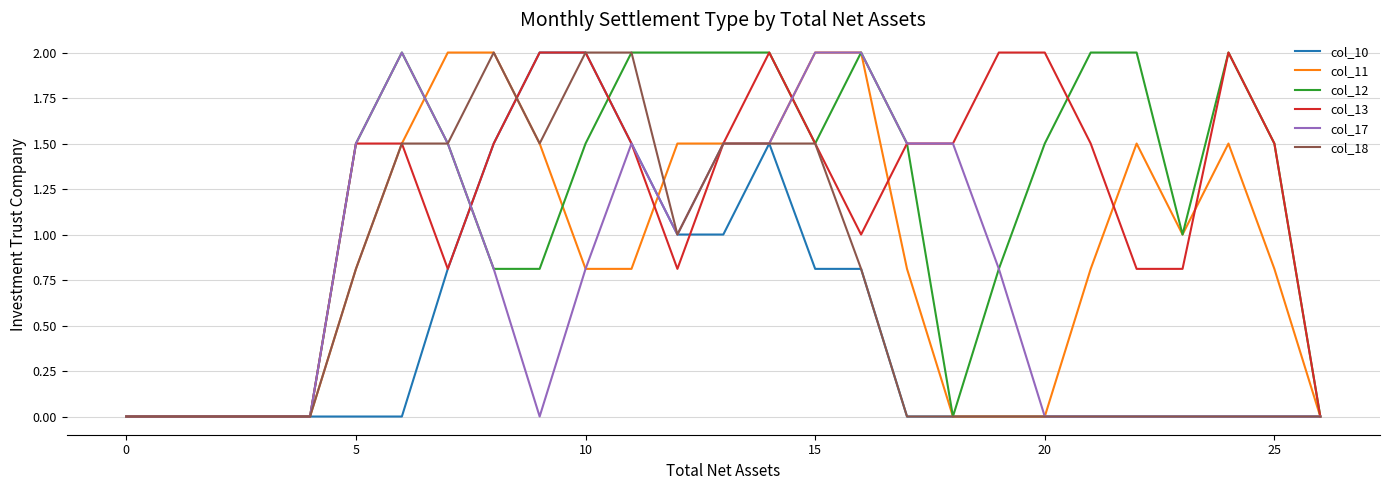

Which series has the largest total across all categories?

col_12